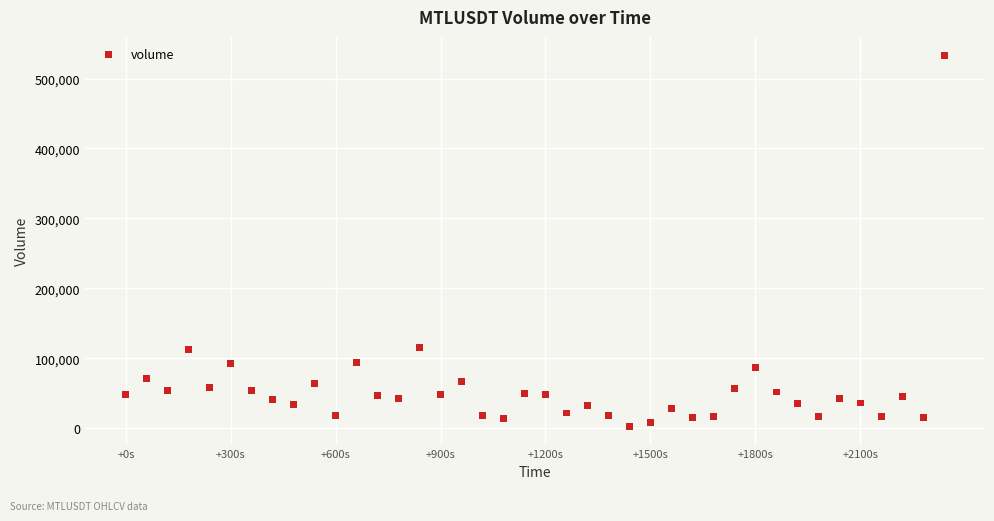

What is the range of Y values (max minus min)?

530341